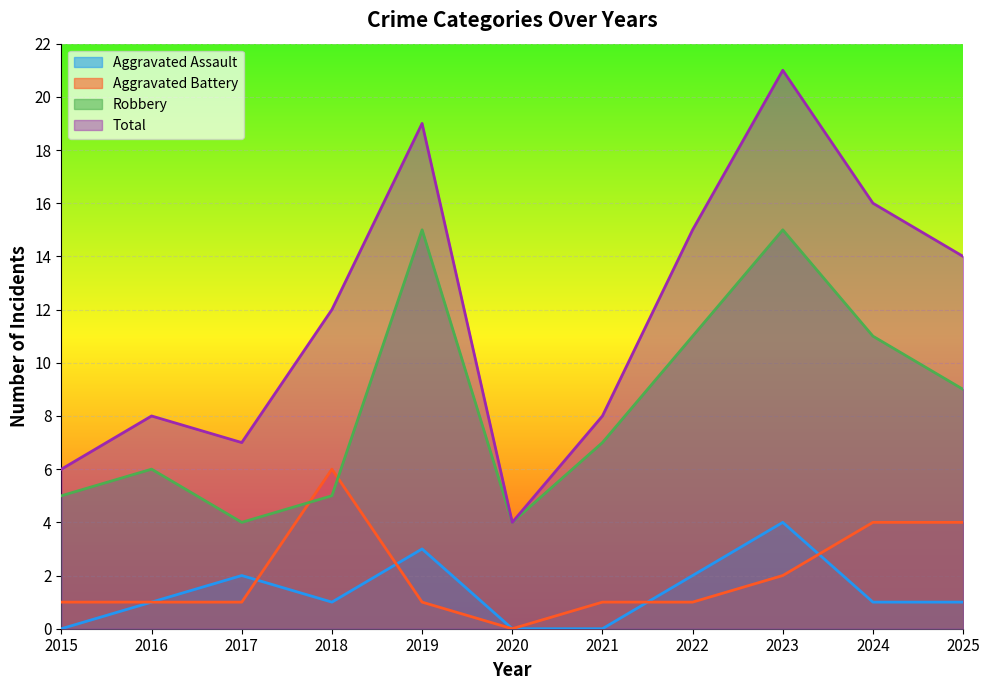

What are all the series names shown in the legend?

Aggravated Assault, Aggravated Battery, Robbery, Total